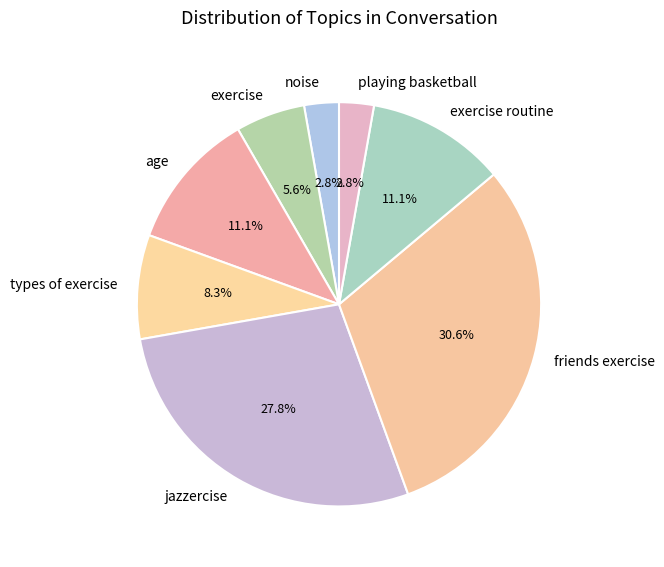

What is the largest slice in the pie chart?

friends exercise